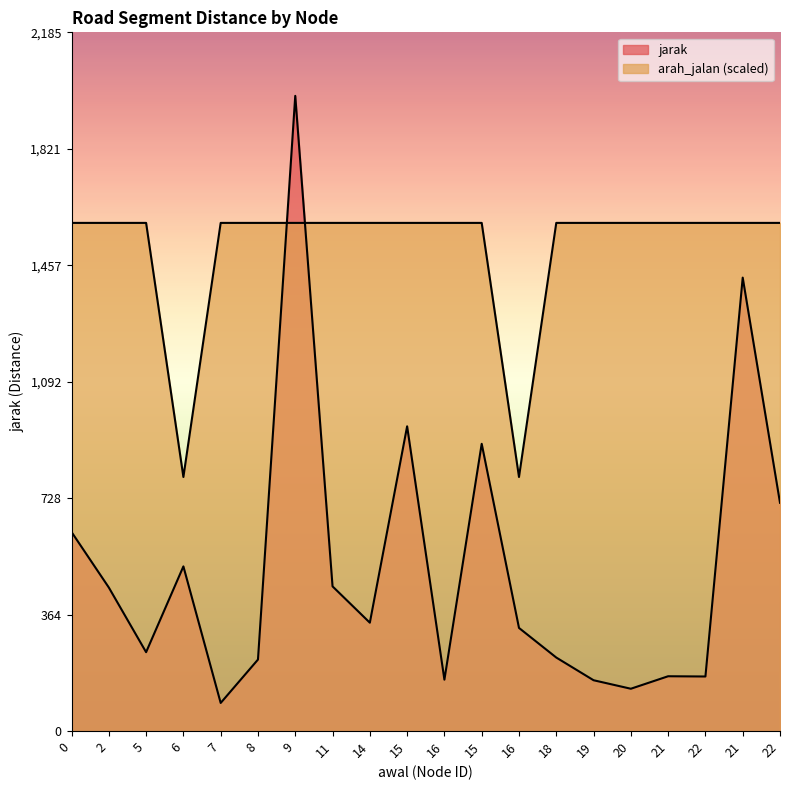

Is it true that jarak equals 116.4 at 18?

False